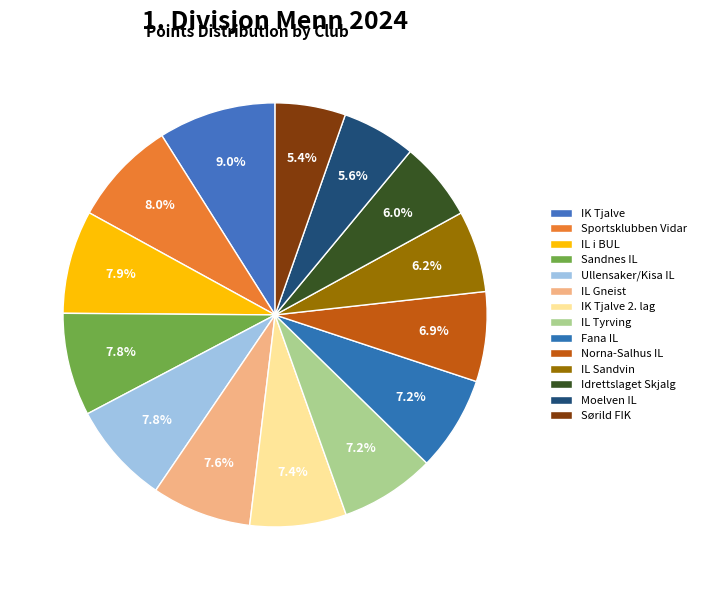

Rank the categories by value from highest to lowest.

IK Tjalve, Sportsklubben Vidar, IL i BUL, Sandnes IL, Ullensaker/Kisa IL, IL Gneist, IK Tjalve 2. lag, IL Tyrving, Fana IL, Norna-Salhus IL, IL Sandvin, Idrettslaget Skjalg, Moelven IL, Sørild FIK